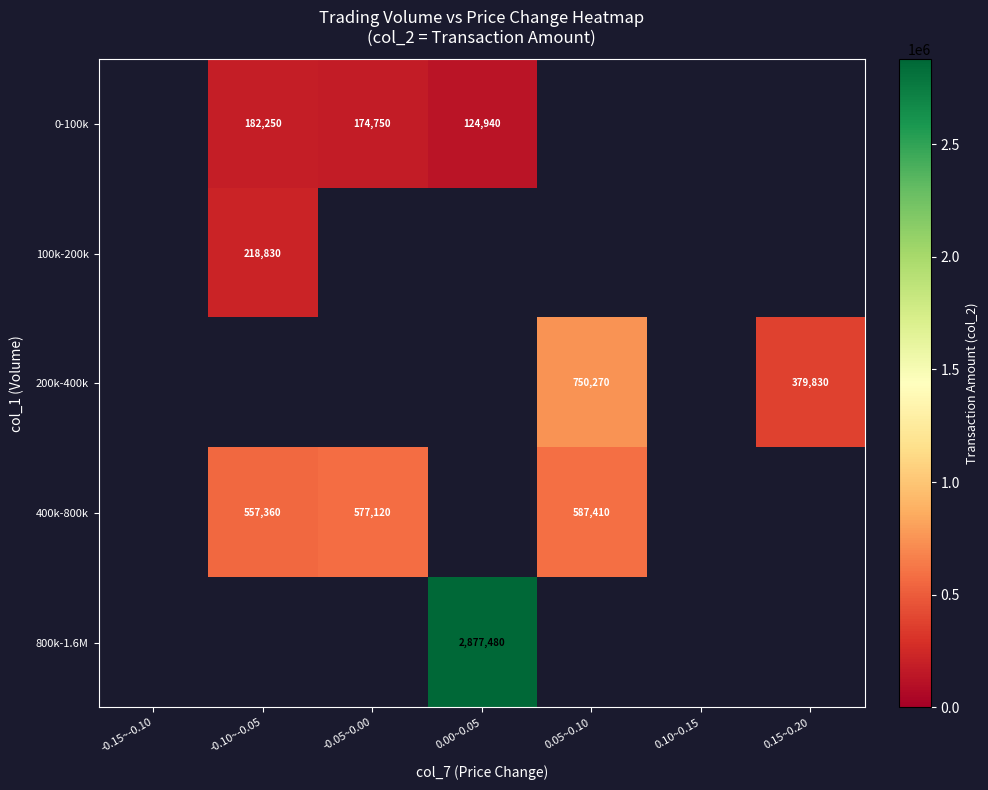

True or false: 0-100k has a value of 182250 at -0.10~-0.05.

True